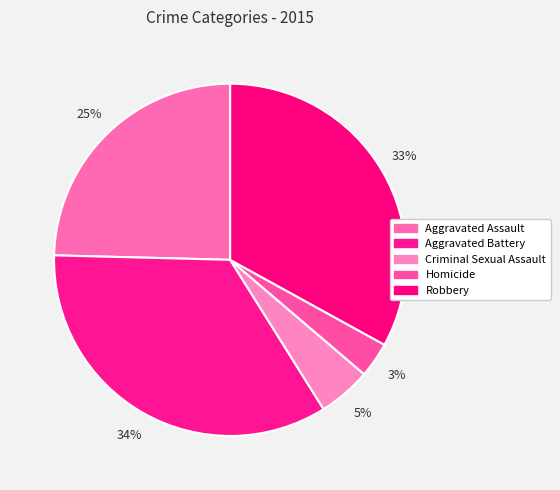

Rank the categories by value from lowest to highest.

Homicide, Criminal Sexual Assault, Aggravated Assault, Robbery, Aggravated Battery